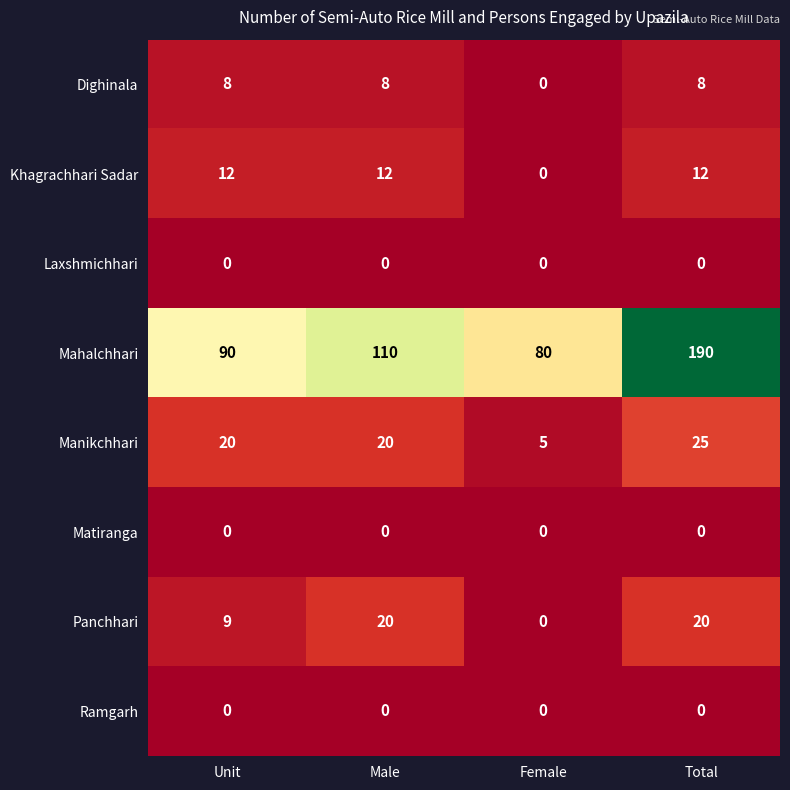

What is the sum of all Khagrachhari Sadar values?

36